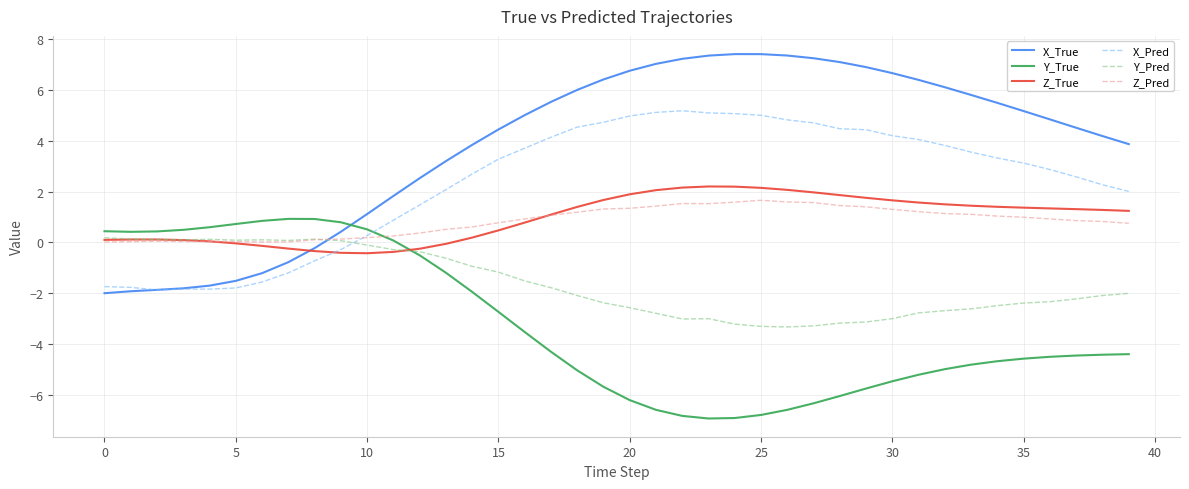

True or false: Z_Pred and Y_True intersect in this chart.

True